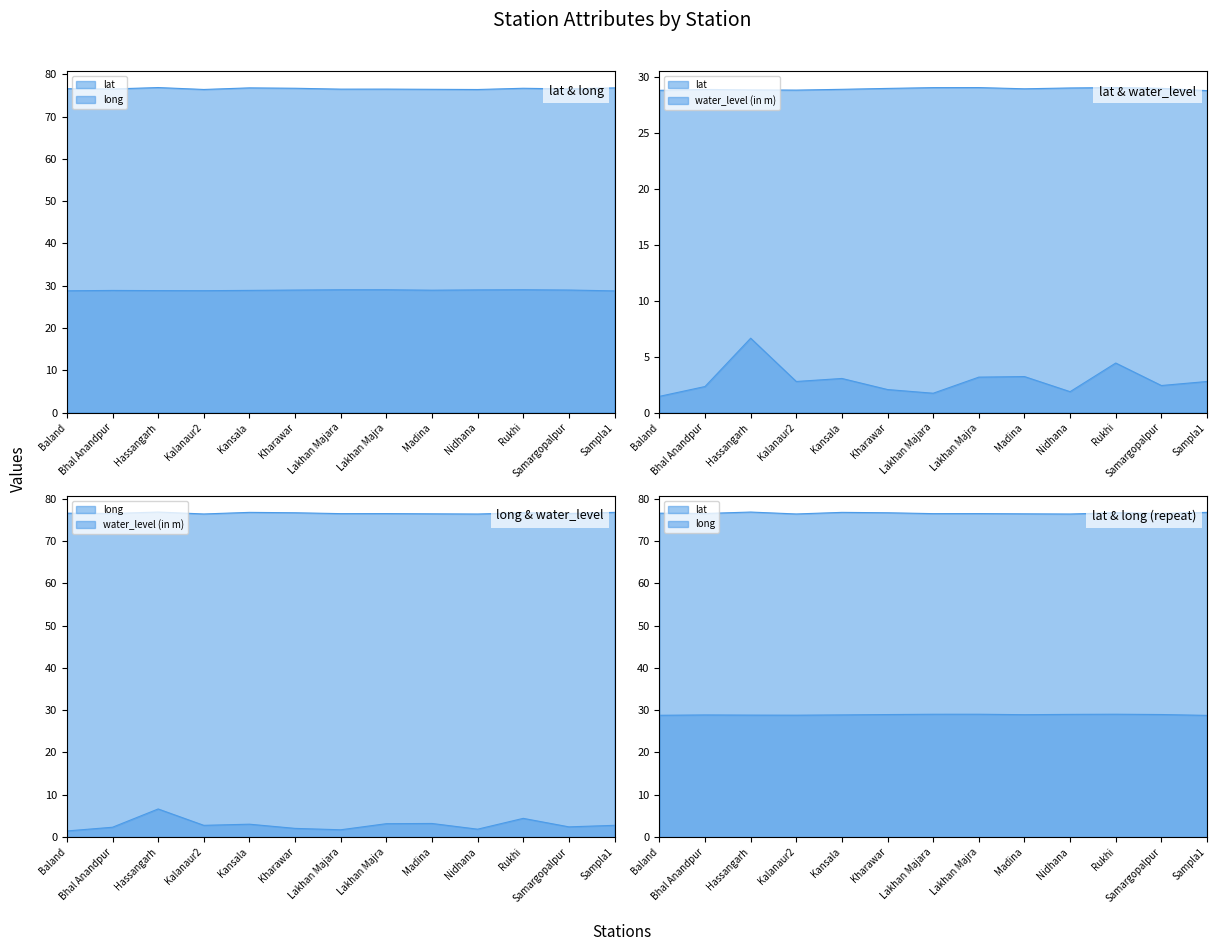

List the series in order of their peak value, highest first.

long, lat, water_level (in m)